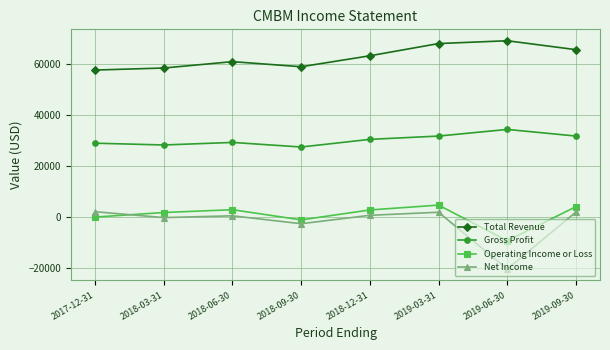

What is the minimum value shown in the chart?

-20400